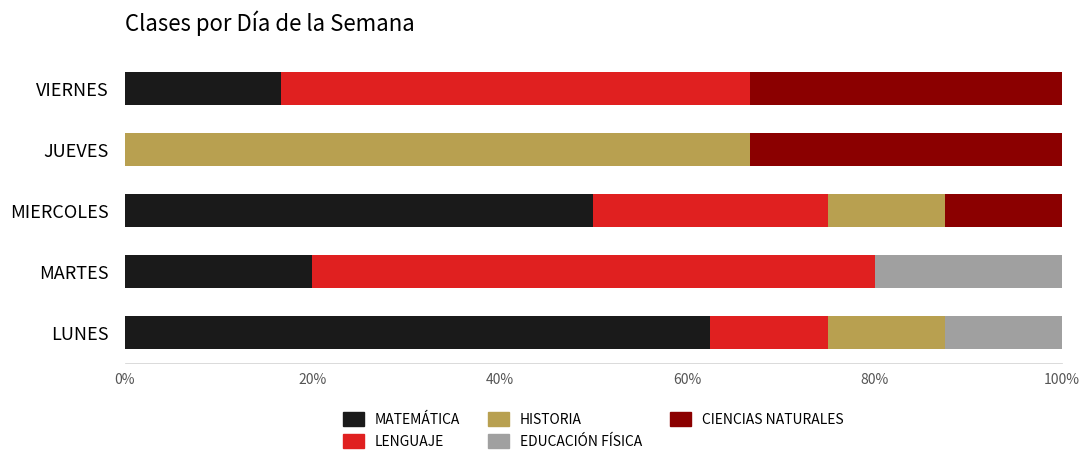

What is the total value across all series at MARTES?

100.0